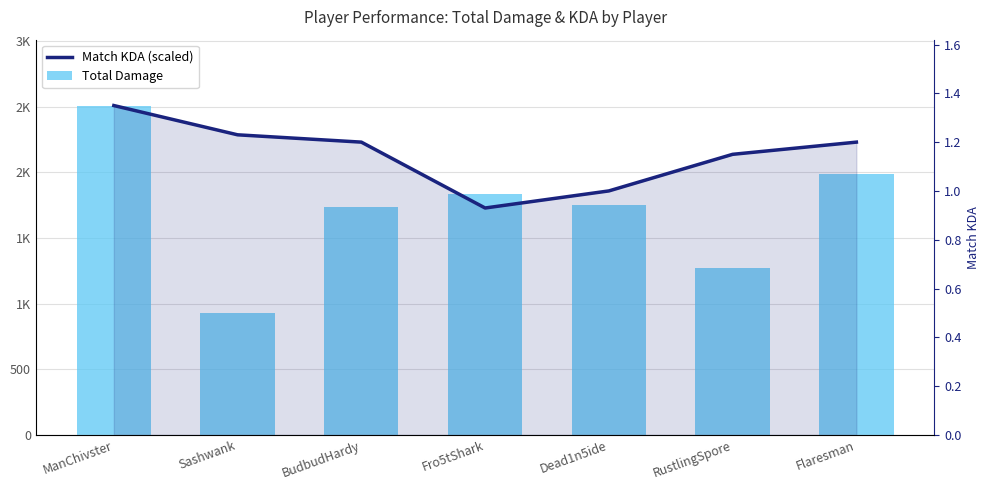

Reading left to right, extract all data points from this chart.

Match KDA (scaled): 2510.0	2286.9	2231.1	1729.1	1859.3	2138.1	2231.1
Total Damage: 2510.0	930.0	1734.0	1838.0	1754.0	1275.0	1987.0